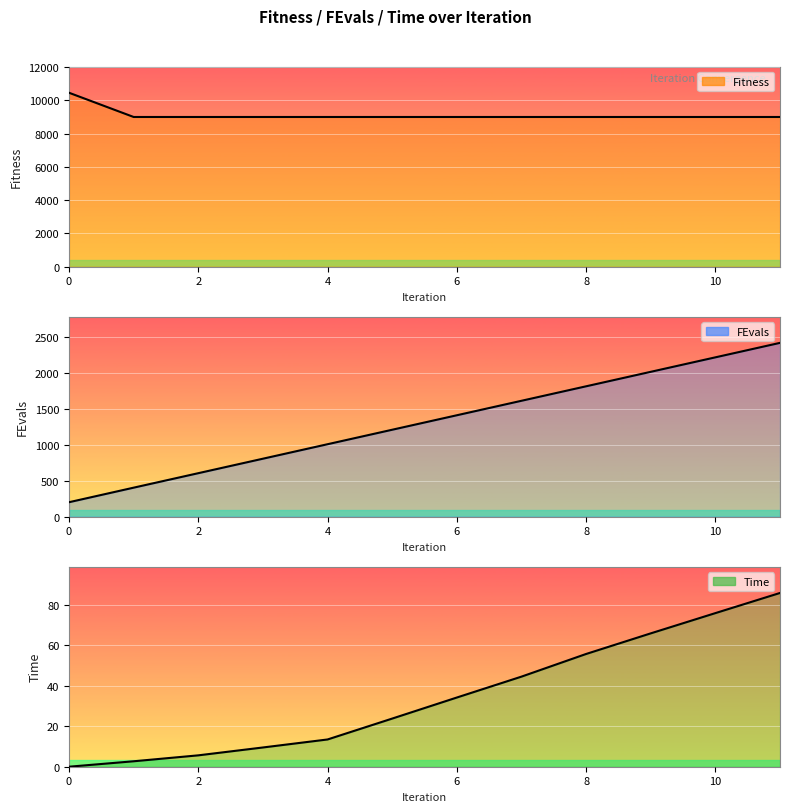

Is the value of Fitness at 9 greater than the value of Time at 10?

Yes